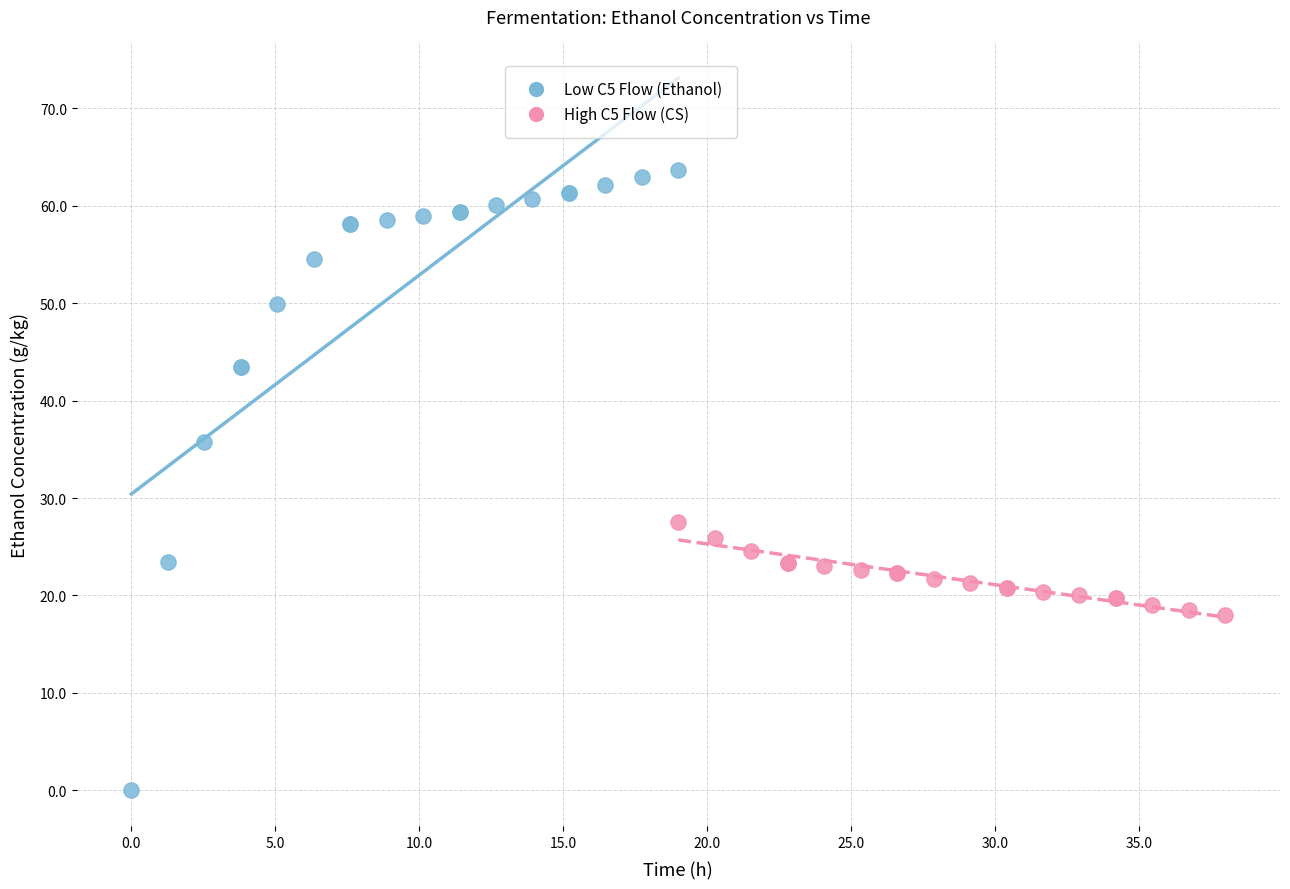

Which series reaches the minimum Y coordinate?

Low C5 Flow (Ethanol)